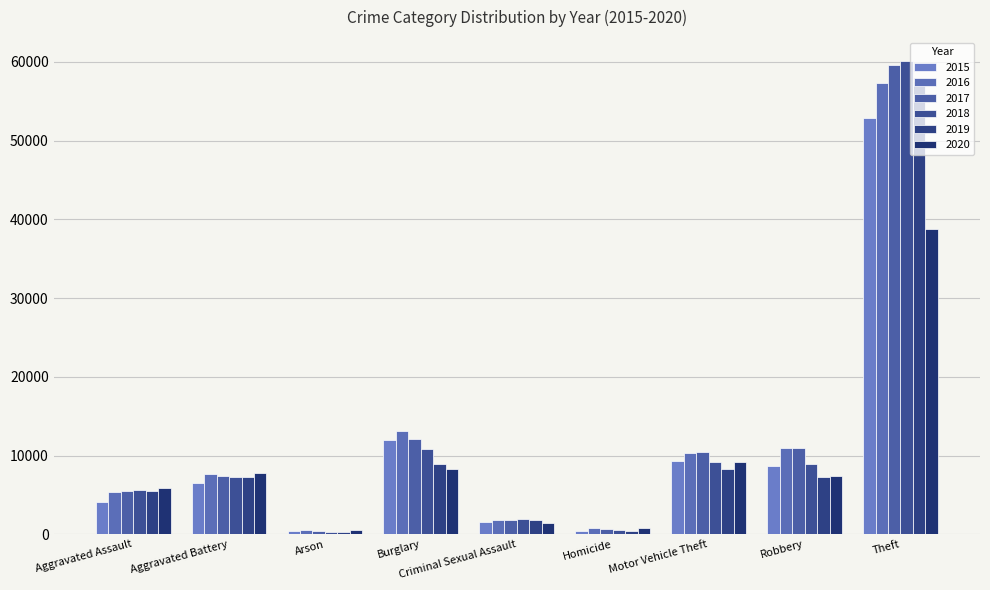

How many groups of bars are there?

9